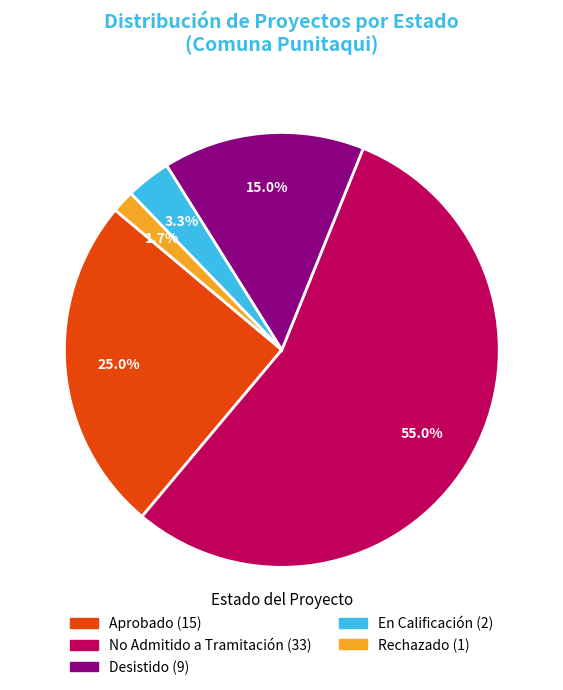

Is there a majority slice in this chart?

Yes